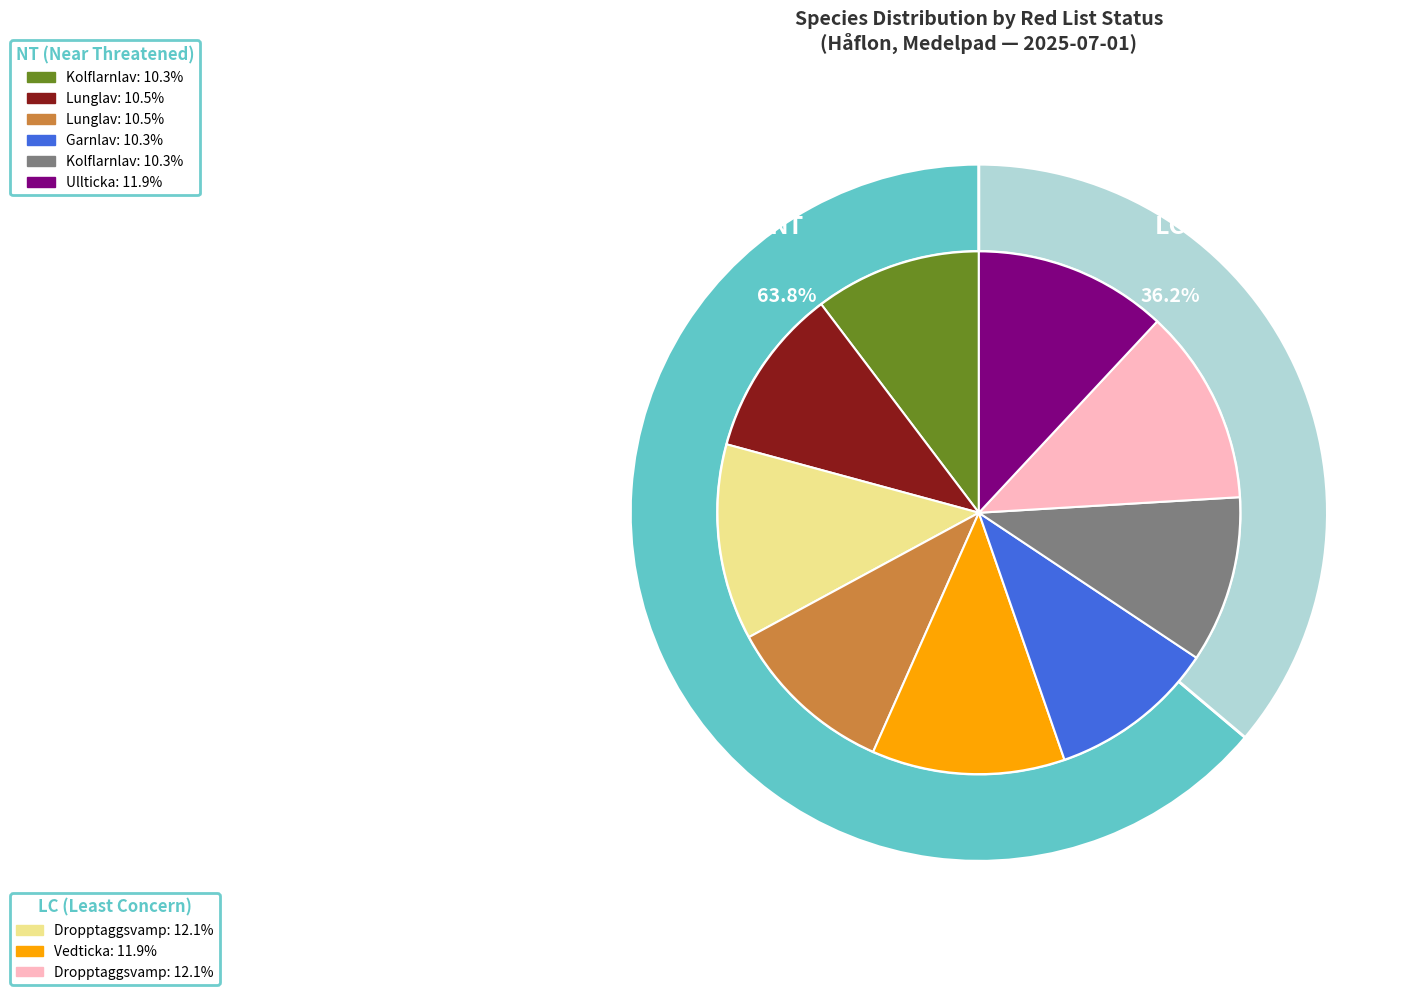

Combined, what portion of the pie is Dropptaggsvamp (LC) 2 and Lunglav (NT) 2?

22.6%